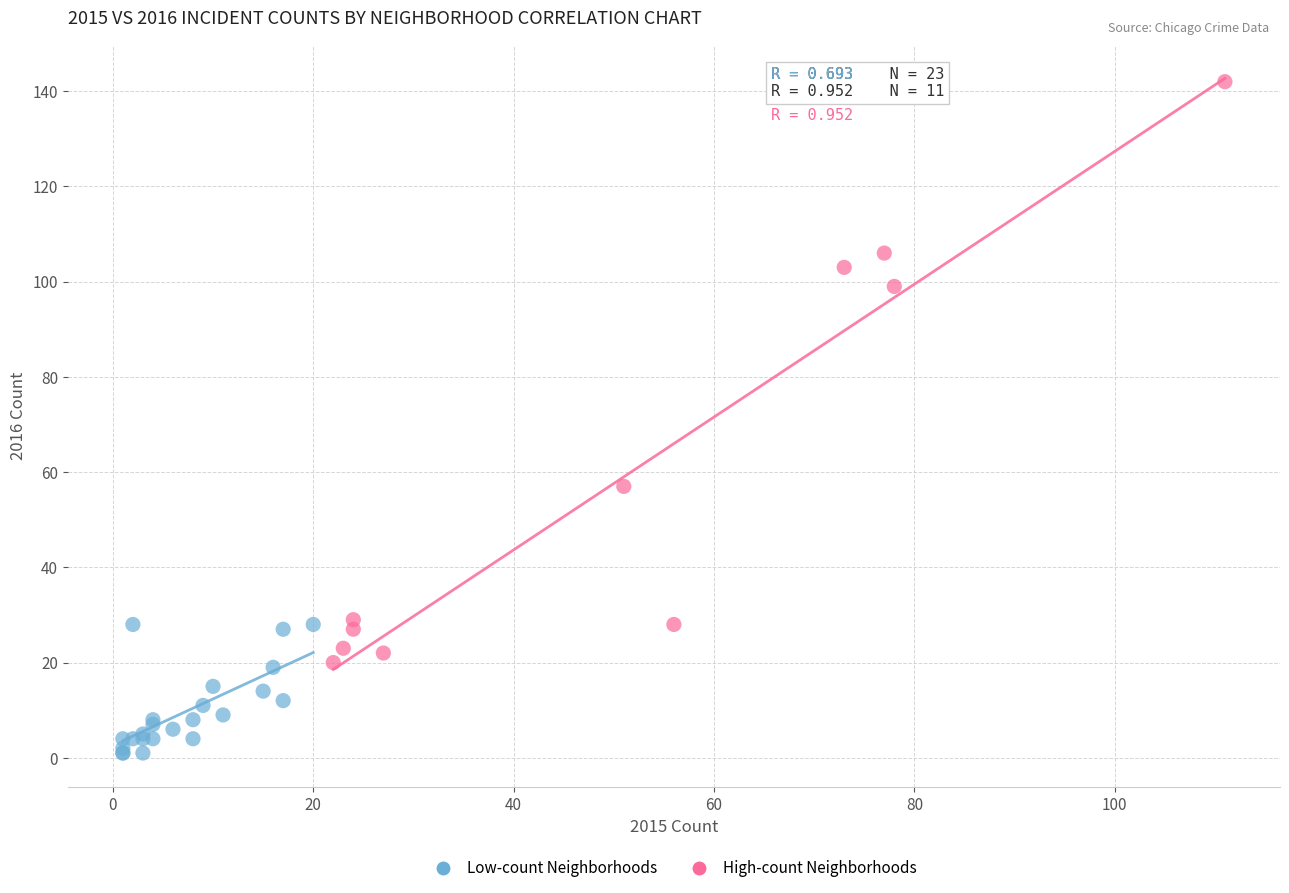

Which series contains the lowest Y value?

Low-count Neighborhoods